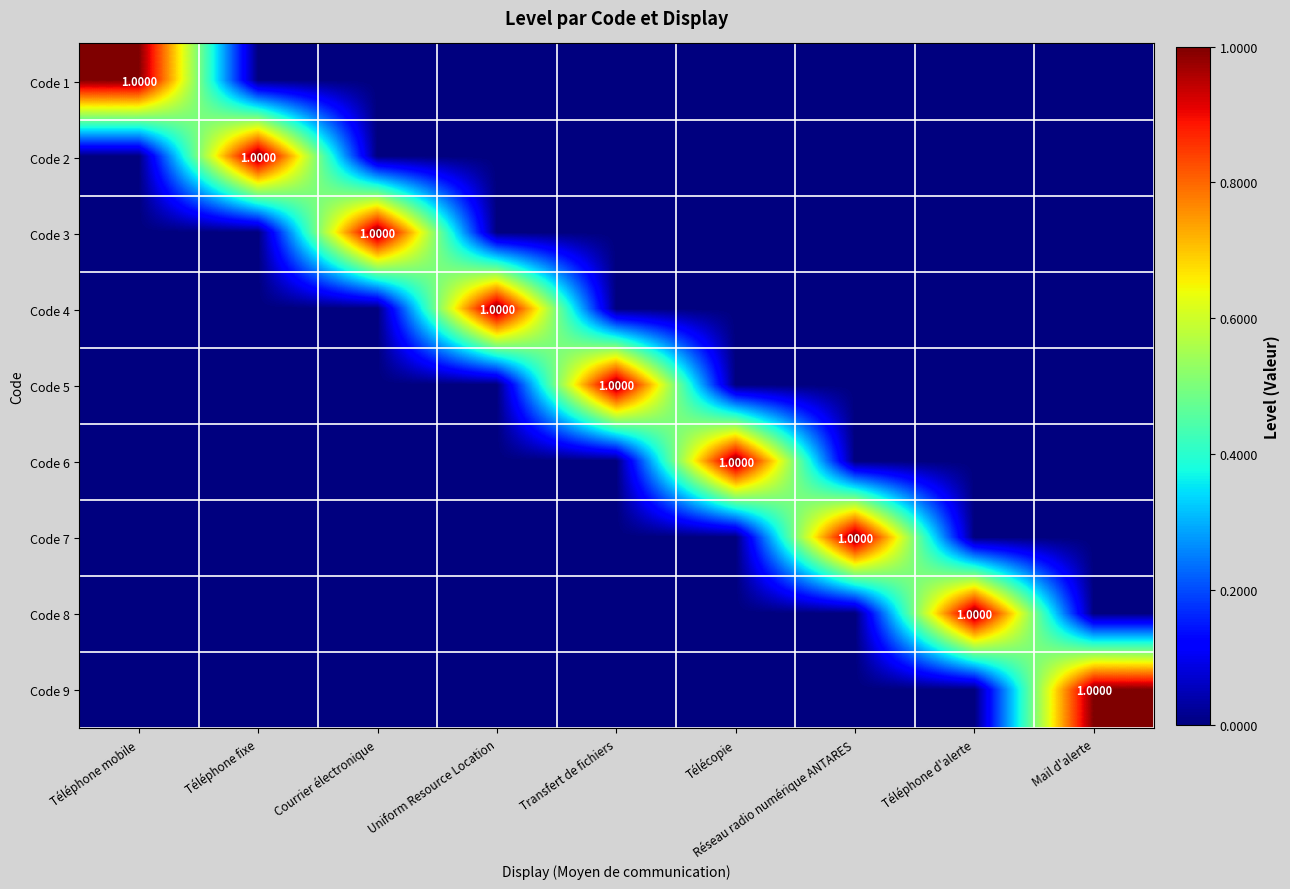

At which category is the sum across all series the highest?

Téléphone mobile